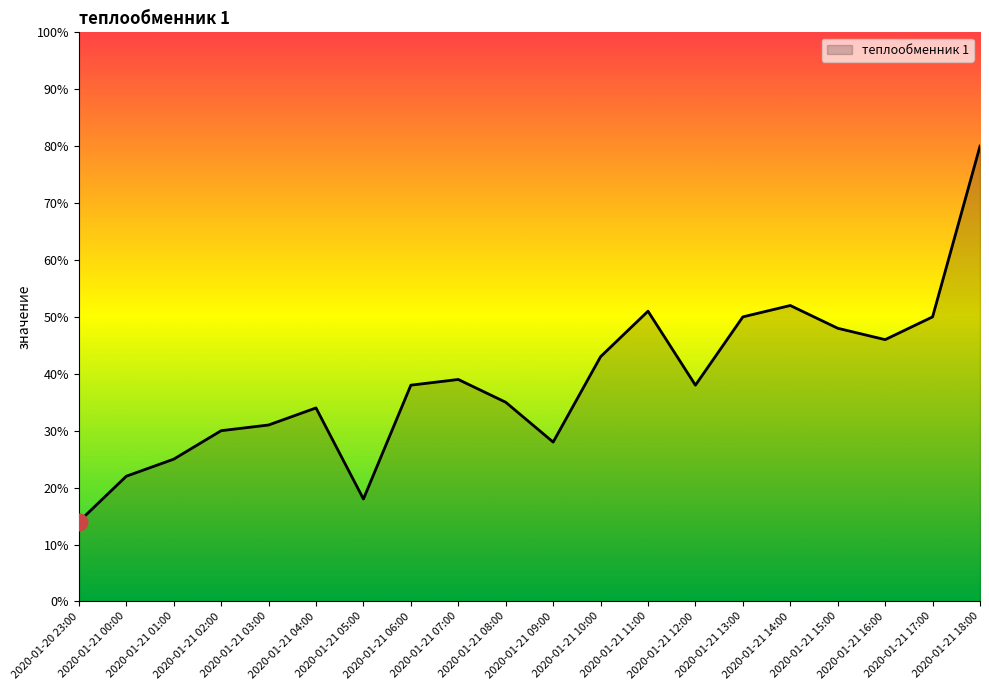

What is the change in value from 2020-01-21 03:00 to 2020-01-21 07:00?

+8